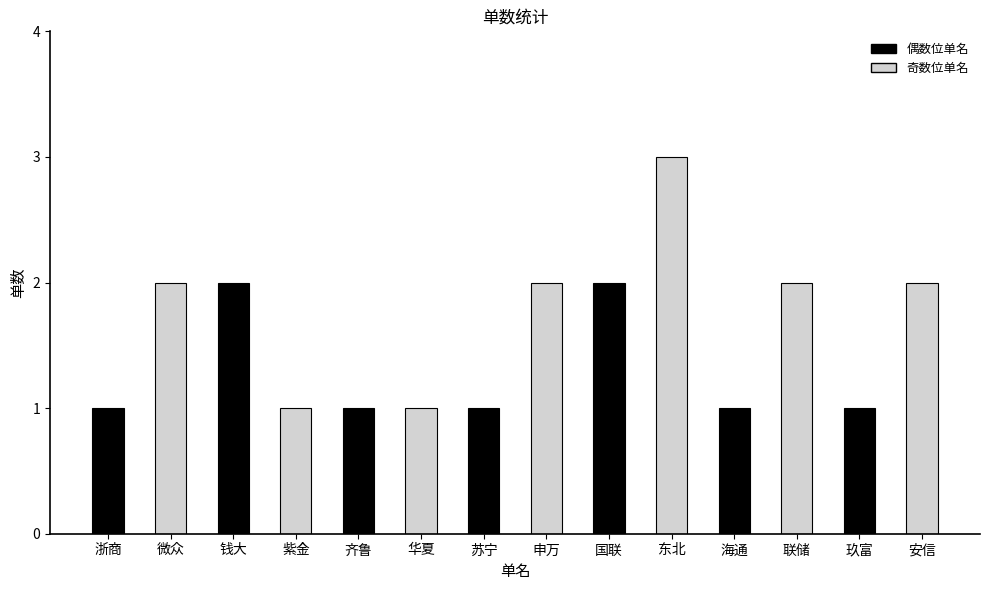

True or false: the data shows 1 at 联储.

False